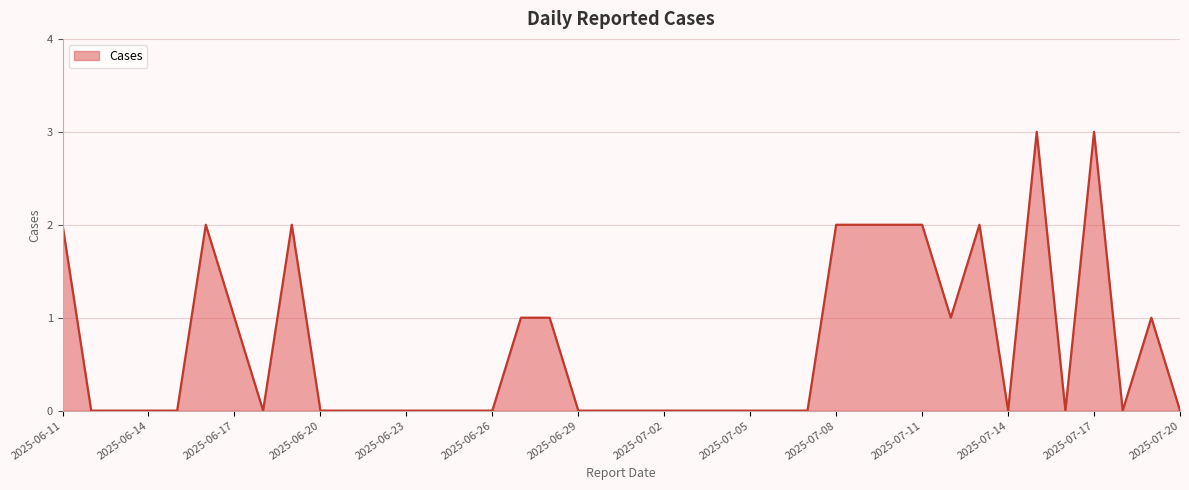

What is the difference between the maximum and minimum values?

3